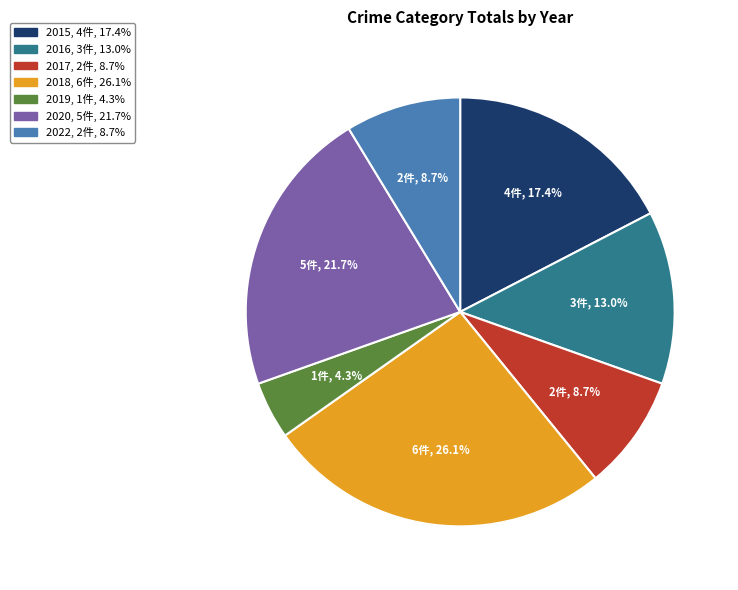

What is the largest slice in the pie chart?

2018